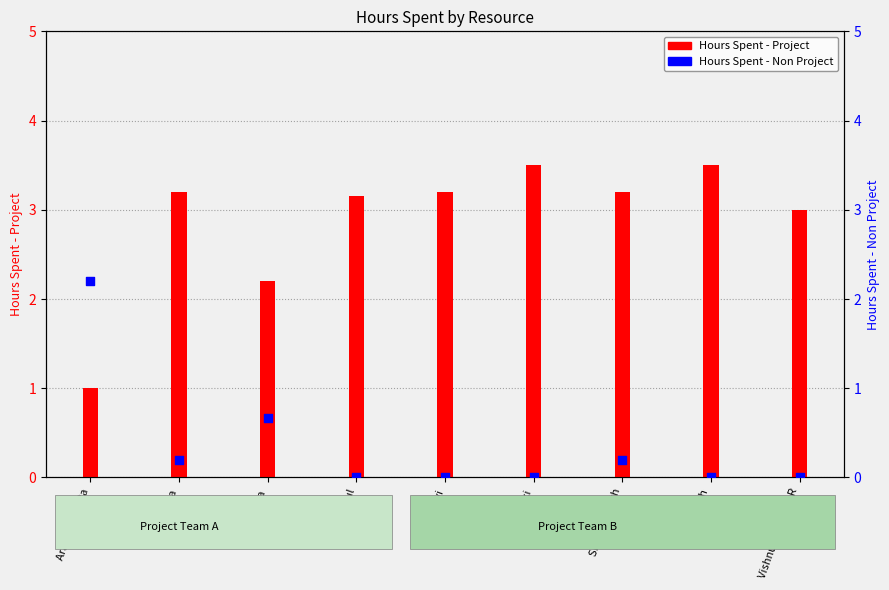

What are all the series names shown in the legend?

Hours Spent - Project, Hours Spent - Non Project